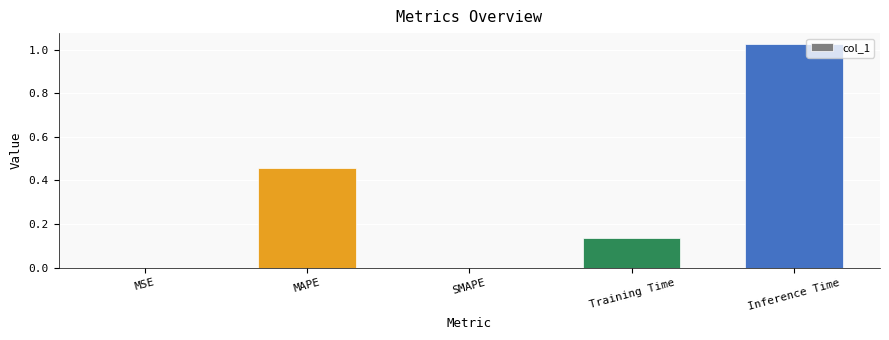

The value at MSE is 0.0. True or false?

True